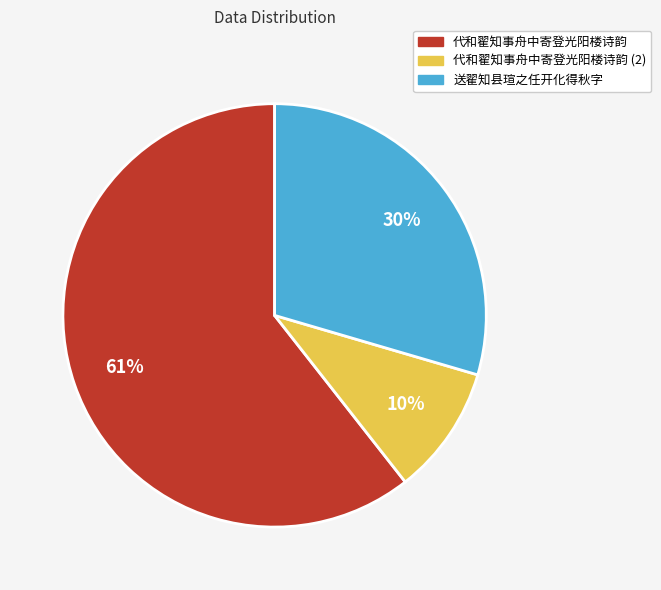

What percentage is the 送翟知县瑄之任开化得秋字 slice, to the nearest percent?

30%